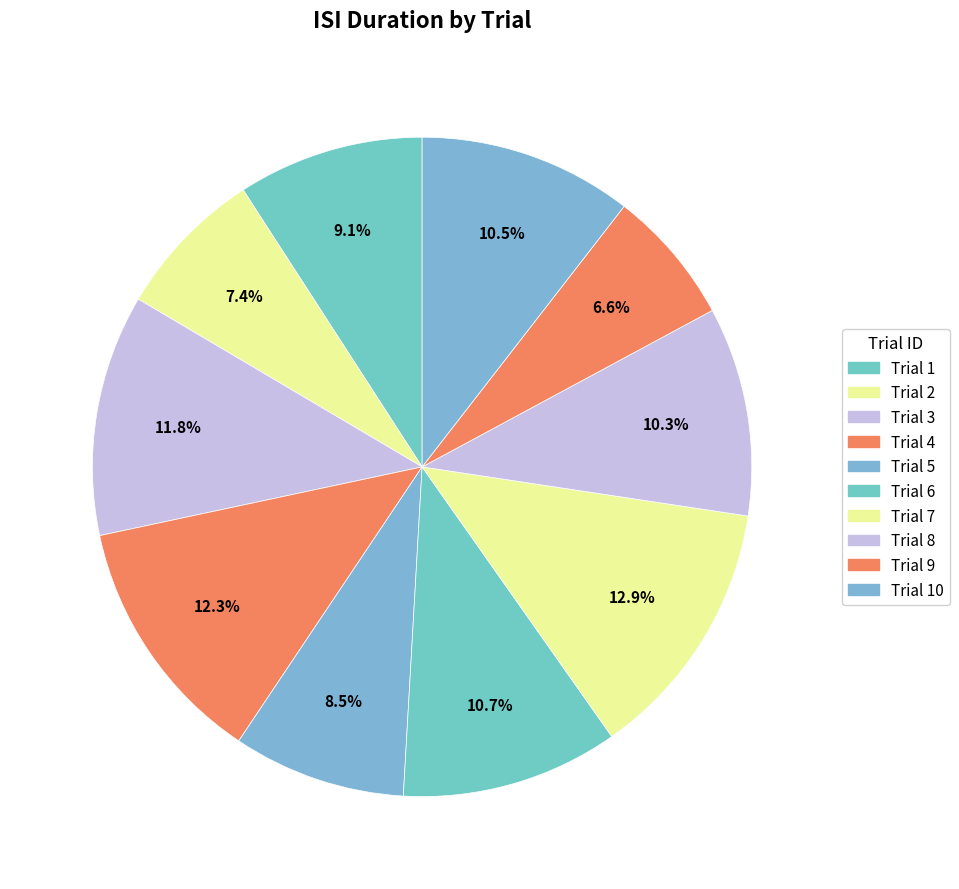

Which slice is the largest?

7